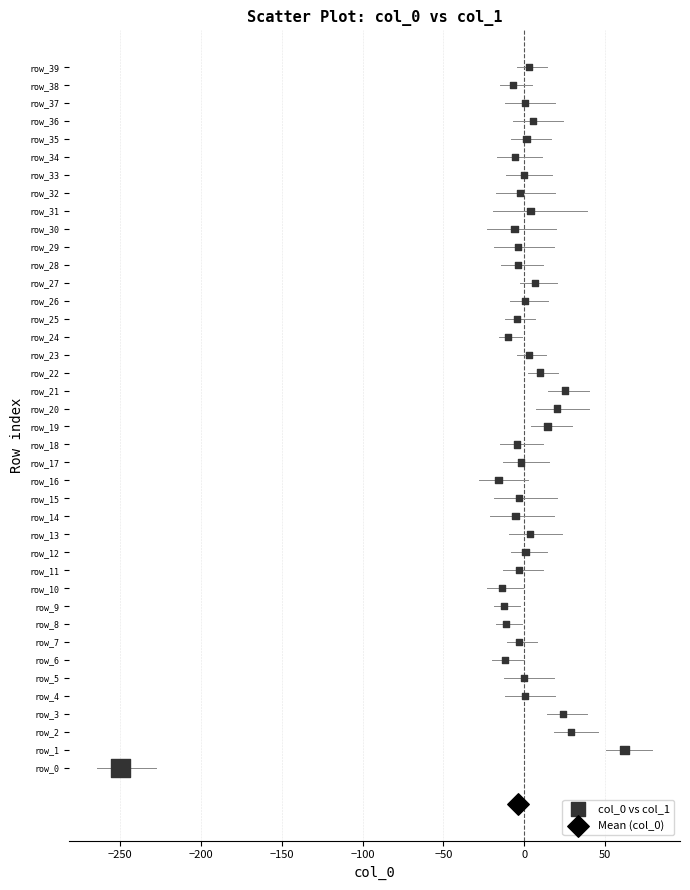

What are all the series names shown in the legend?

col_0 vs col_1, Mean (col_0)